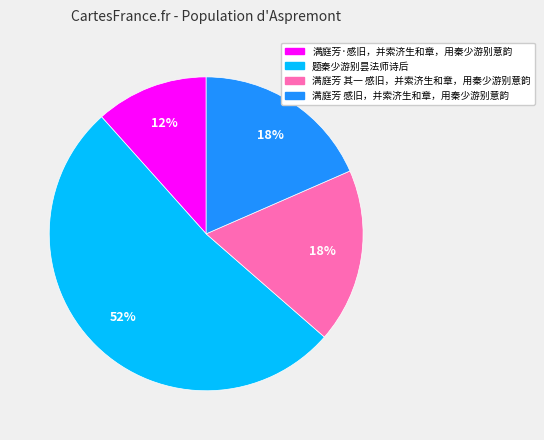

The 题秦少游别昙法师诗后 slice represents 52% of the pie. True or false?

True